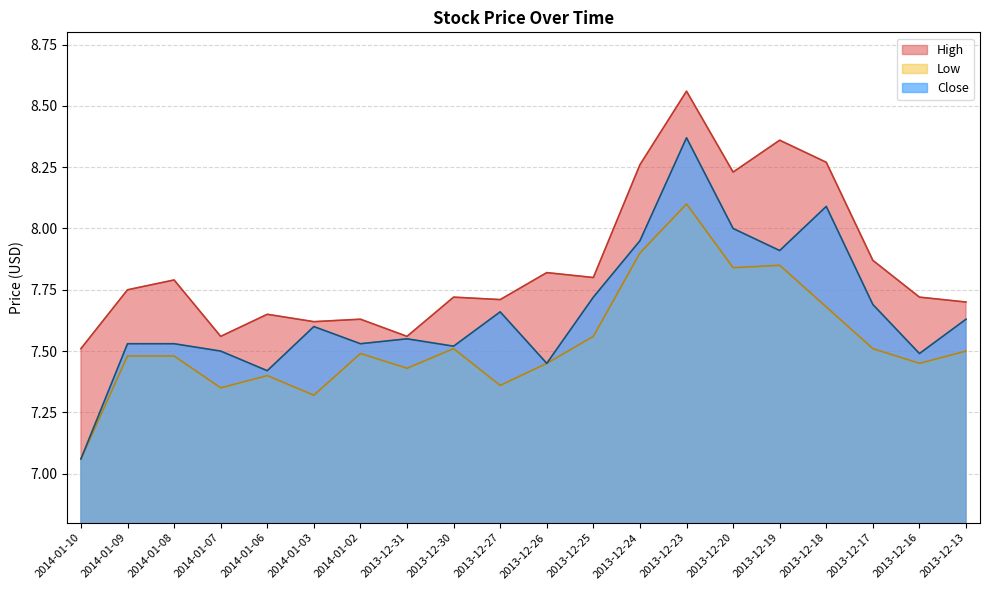

Reading left to right, what are all the values shown in this chart?

High: 7.5	7.8	7.8	7.6	7.7	7.6	7.6	7.6	7.7	7.7	7.8	7.8	8.3	8.6	8.2	8.4	8.3	7.9	7.7	7.7
Low: 7.1	7.5	7.5	7.3	7.4	7.3	7.5	7.4	7.5	7.4	7.5	7.6	7.9	8.1	7.8	7.8	7.7	7.5	7.5	7.5
Close: 7.1	7.5	7.5	7.5	7.4	7.6	7.5	7.5	7.5	7.7	7.5	7.7	8.0	8.4	8.0	7.9	8.1	7.7	7.5	7.6